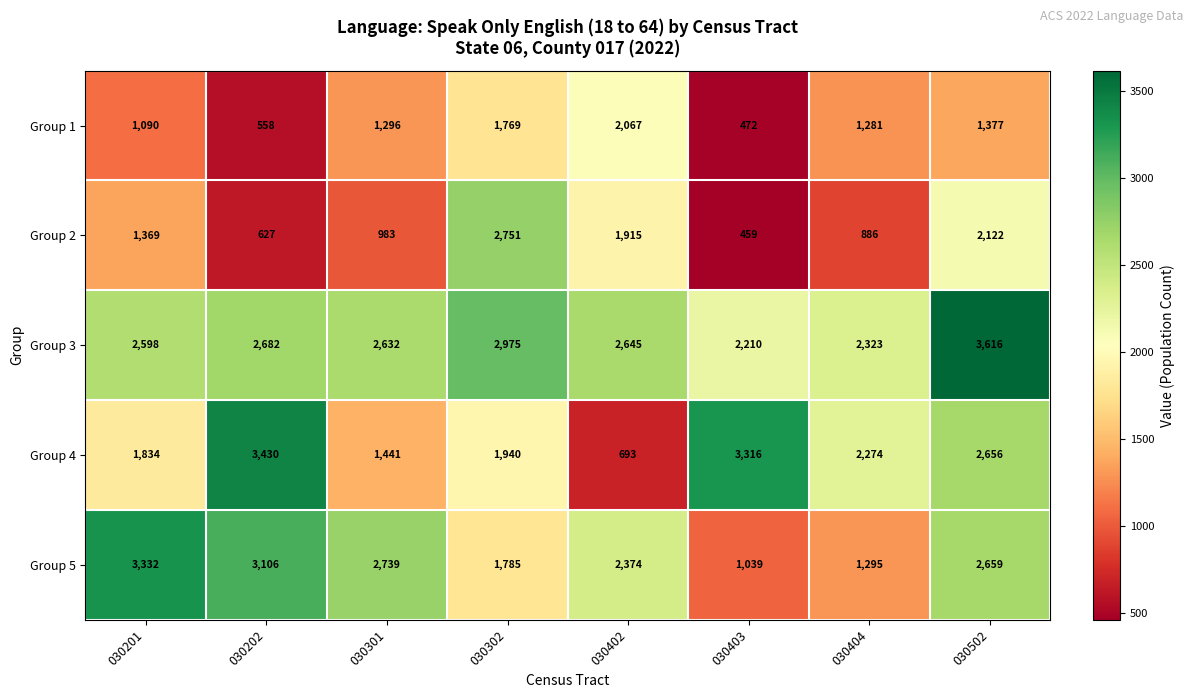

The value of Group 3 at 030402 is 2645. True or false?

True